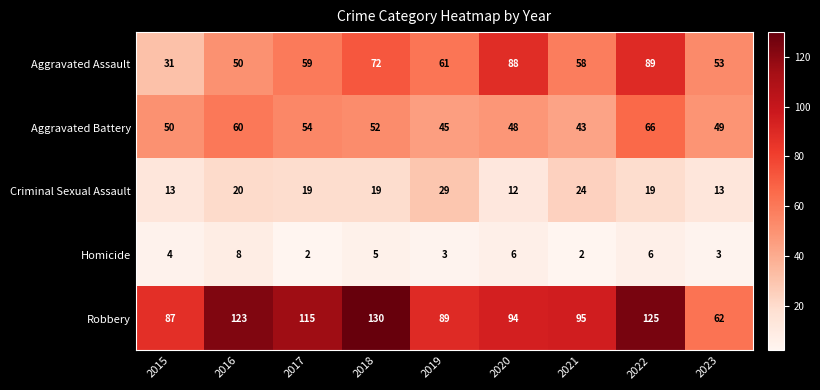

At 2022, list the series in order from largest to smallest.

Robbery, Aggravated Assault, Aggravated Battery, Criminal Sexual Assault, Homicide